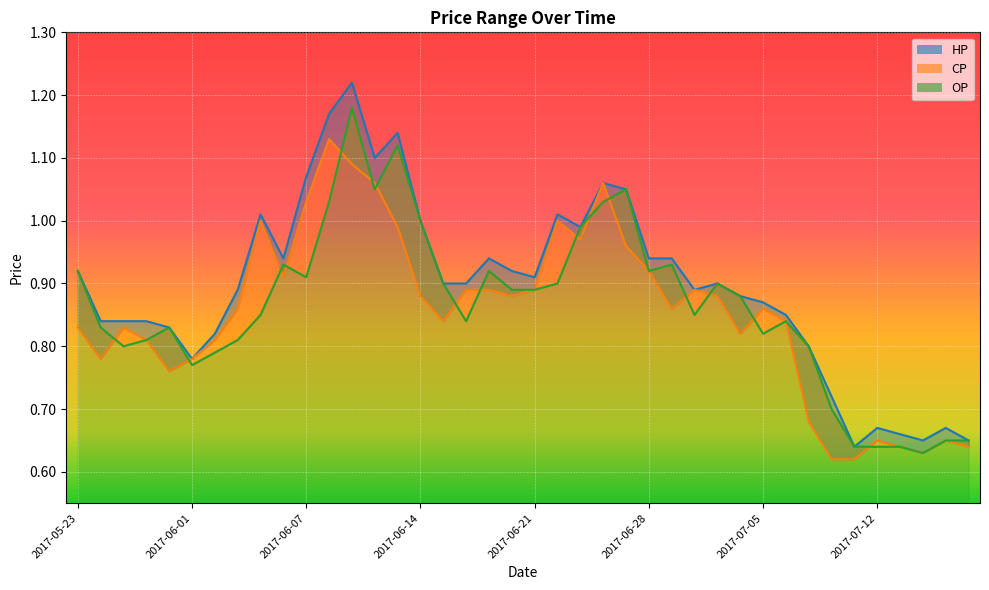

Between 2017-07-11 and 2017-06-29, which is larger?

2017-06-29